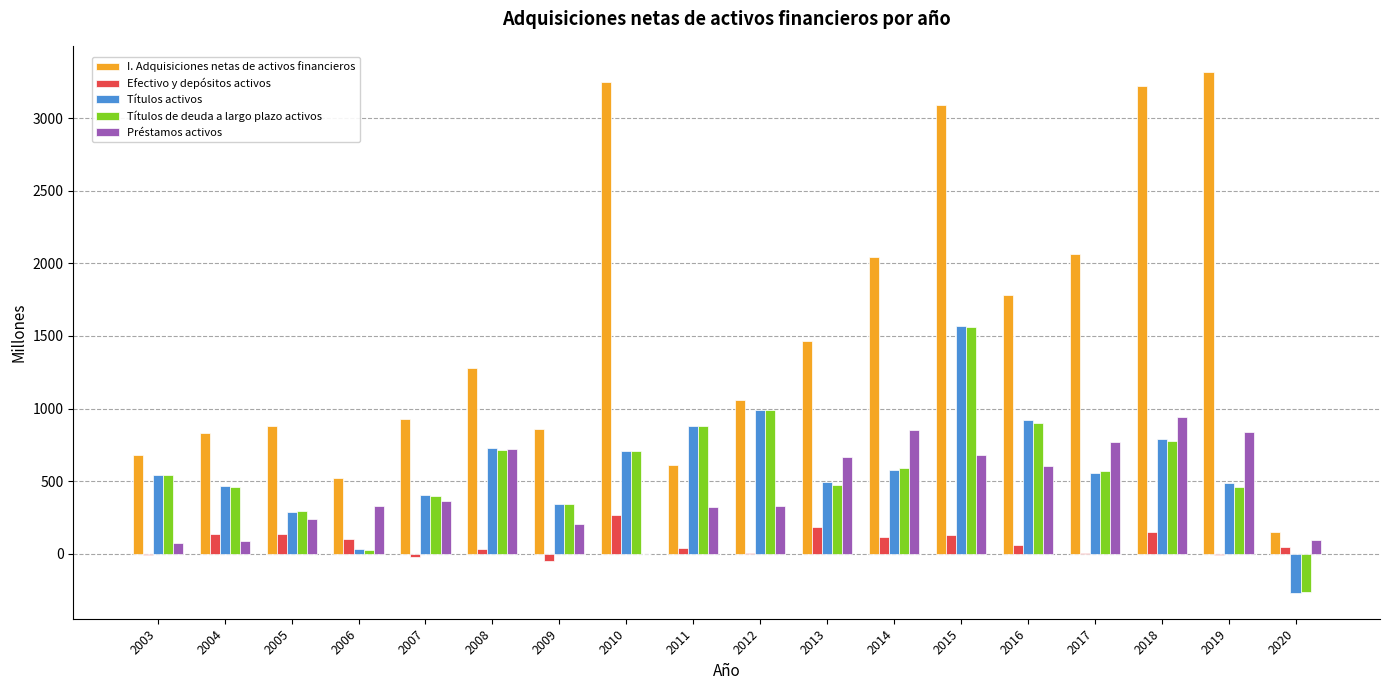

Which category has the highest value in the Préstamos activos series?

2018